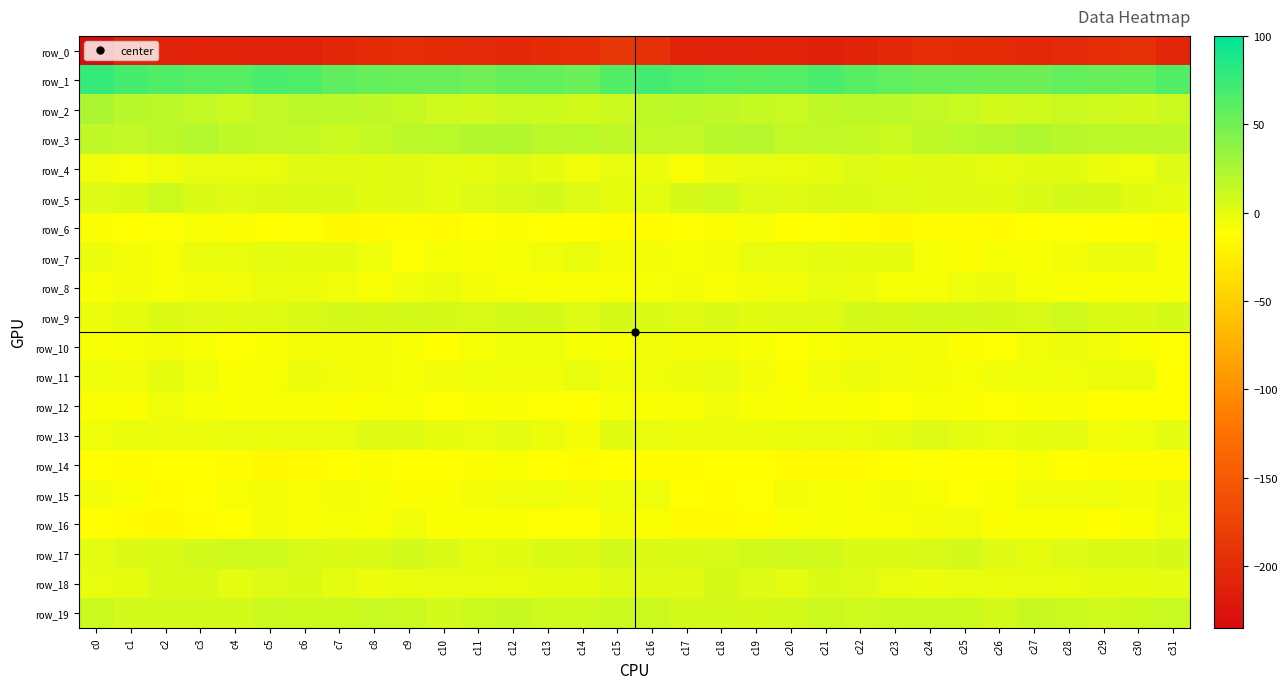

What is the maximum value shown in the chart?

77.1